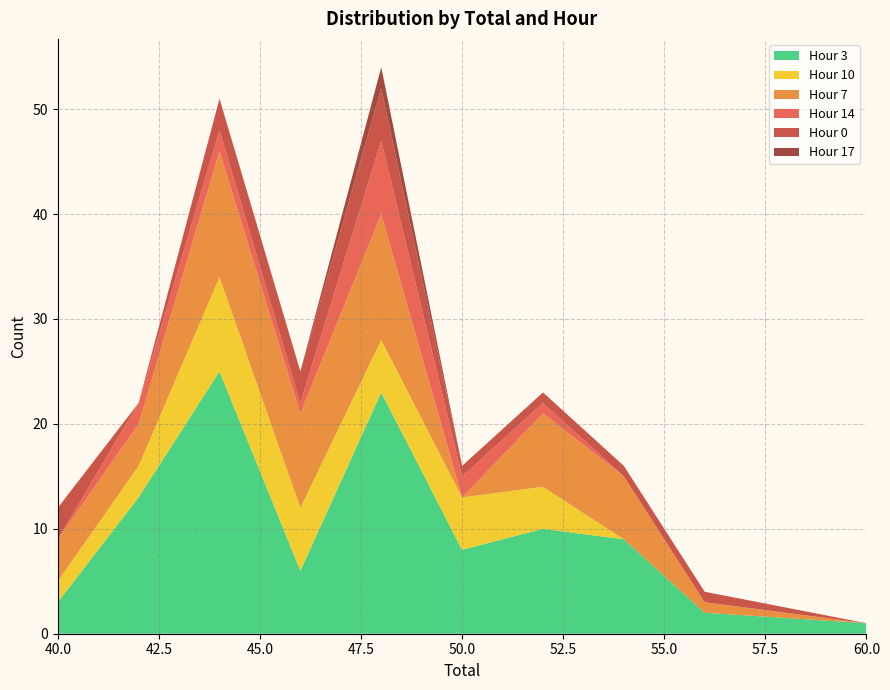

Reading right to left, extract all data points from this chart.

3: 60=1	56=2	54=9	52=10	50=8	48=23	46=6	44=25	42=13	40=3
10: 60=0	56=0	54=0	52=4	50=5	48=5	46=6	44=9	42=3	40=2
7: 60=0	56=1	54=6	52=7	50=0	48=12	46=9	44=12	42=4	40=4
14: 60=0	56=0	54=0	52=1	50=2	48=7	46=1	44=2	42=2	40=0
0: 60=0	56=1	54=1	52=1	50=1	48=5	46=3	44=3	42=0	40=3
17: 60=0	56=0	54=0	52=0	50=0	48=2	46=0	44=0	42=0	40=0